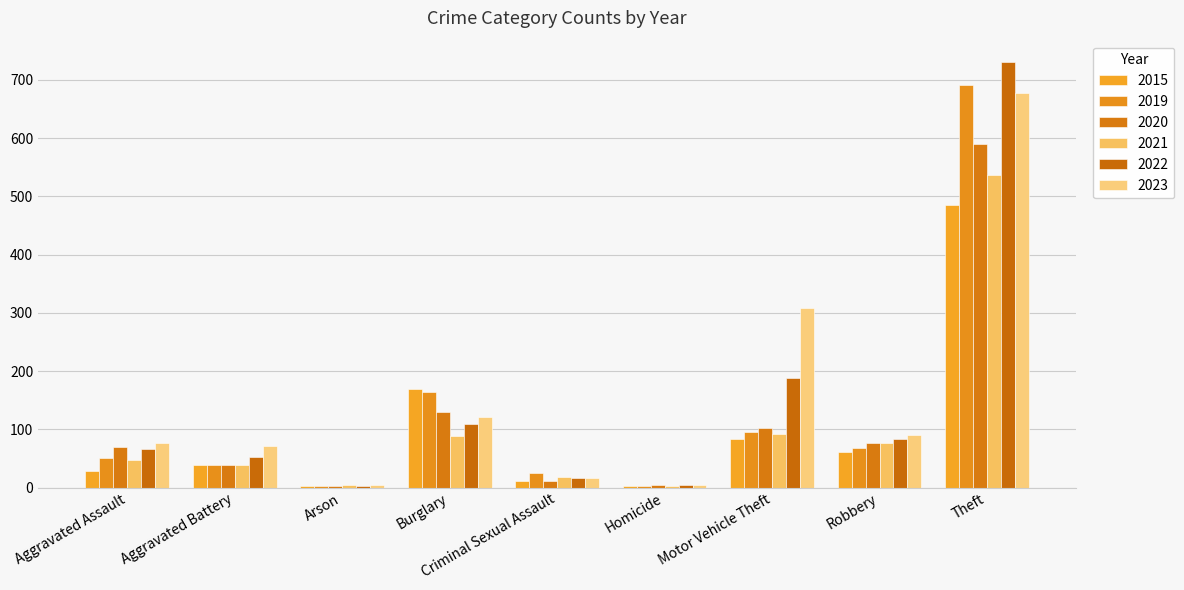

What is the label of the 5th bar from the right?

Criminal Sexual Assault